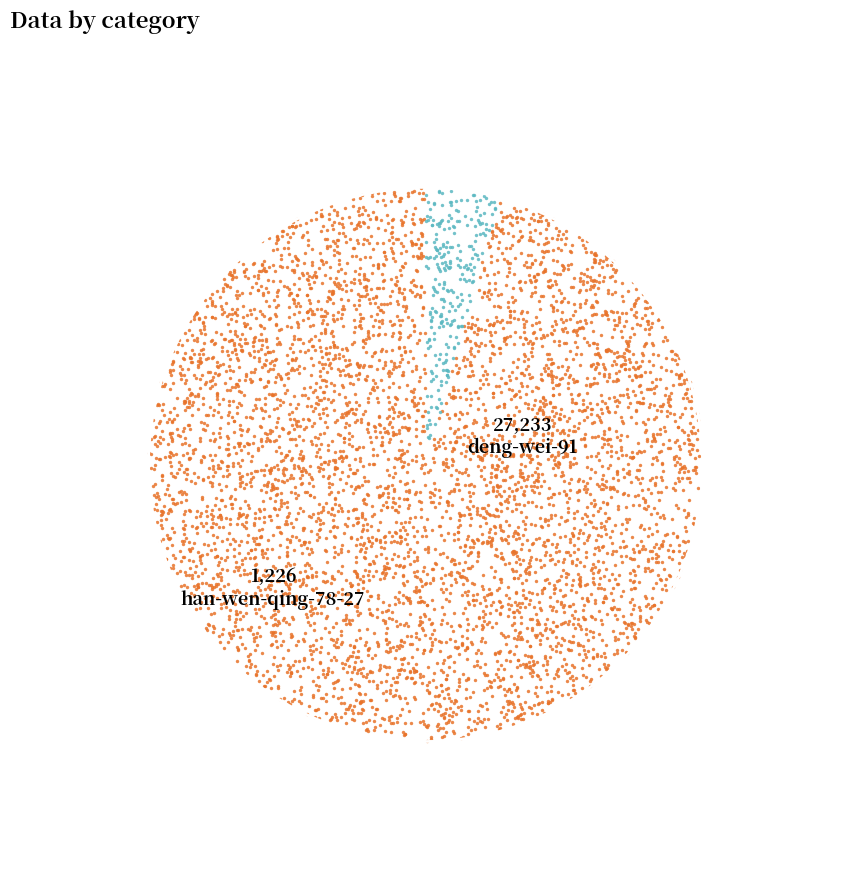

True or false: han-wen-qing-78-27 accounts for 4% of the total.

True